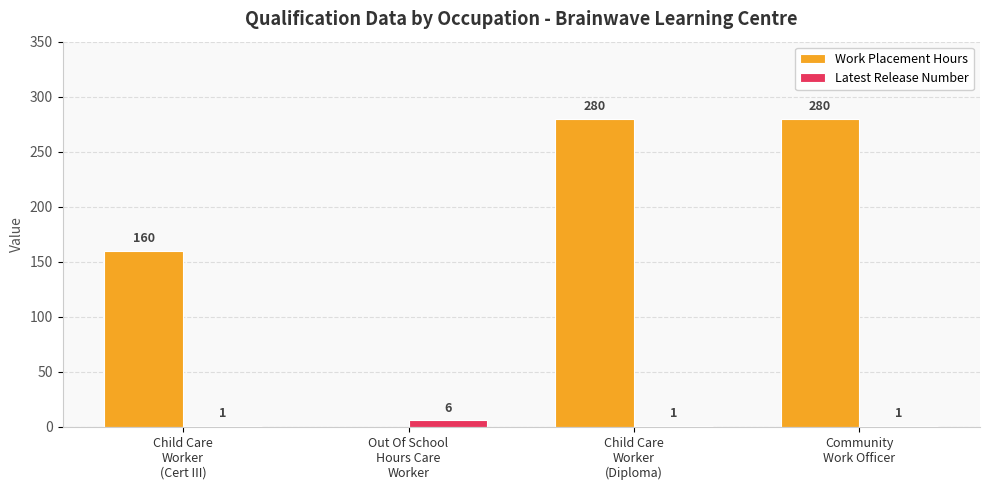

What is the sum of the Latest Release Number values at Child Care
Worker
(Diploma) and Child Care
Worker
(Cert III)?

2